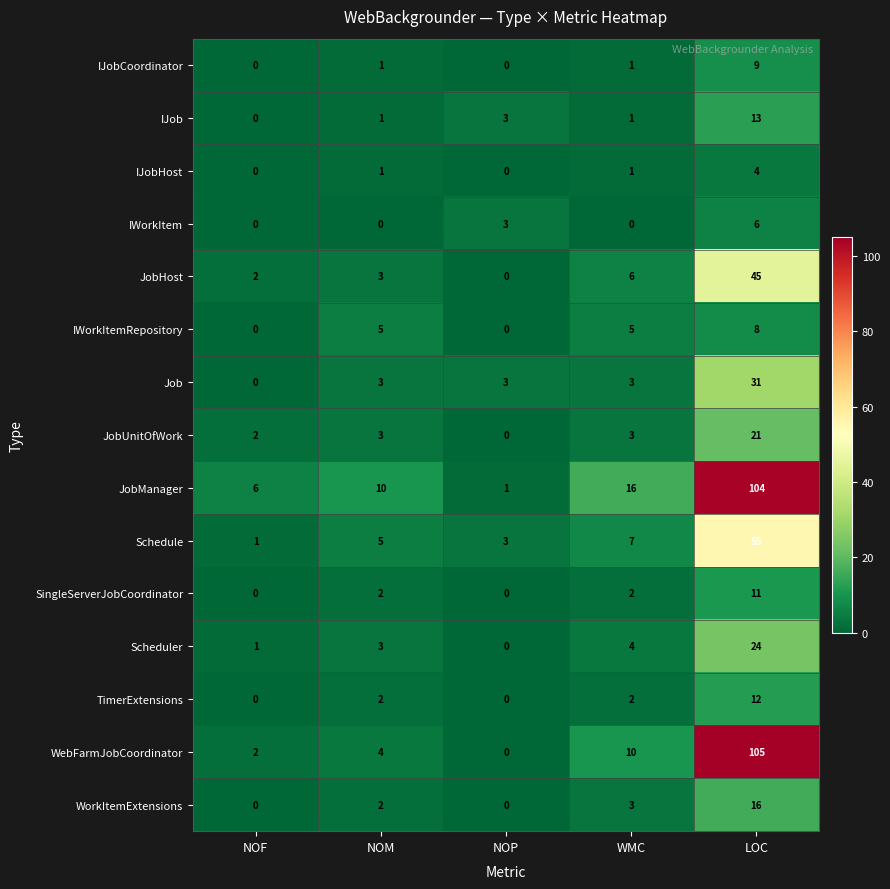

What is the spread (max minus min) of values at NOF?

6